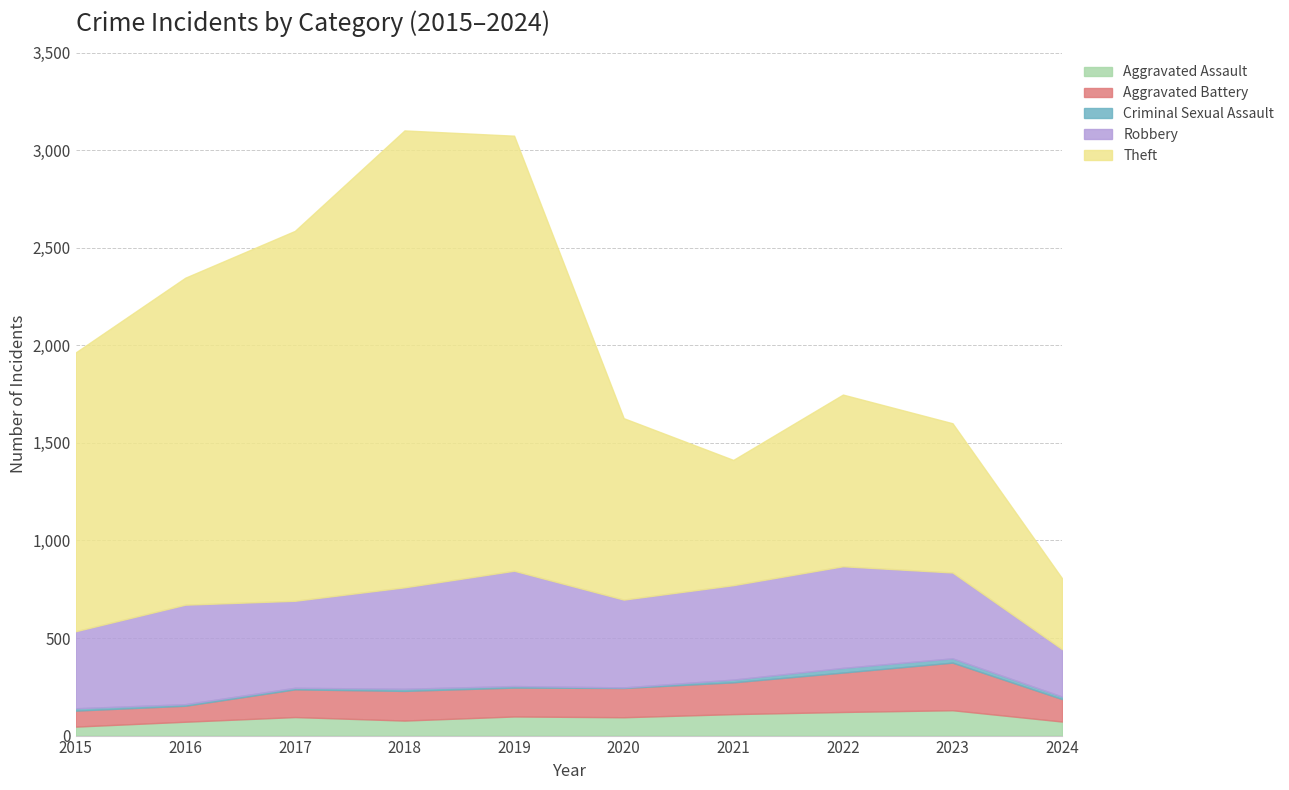

Count the number of categories in the chart.

10